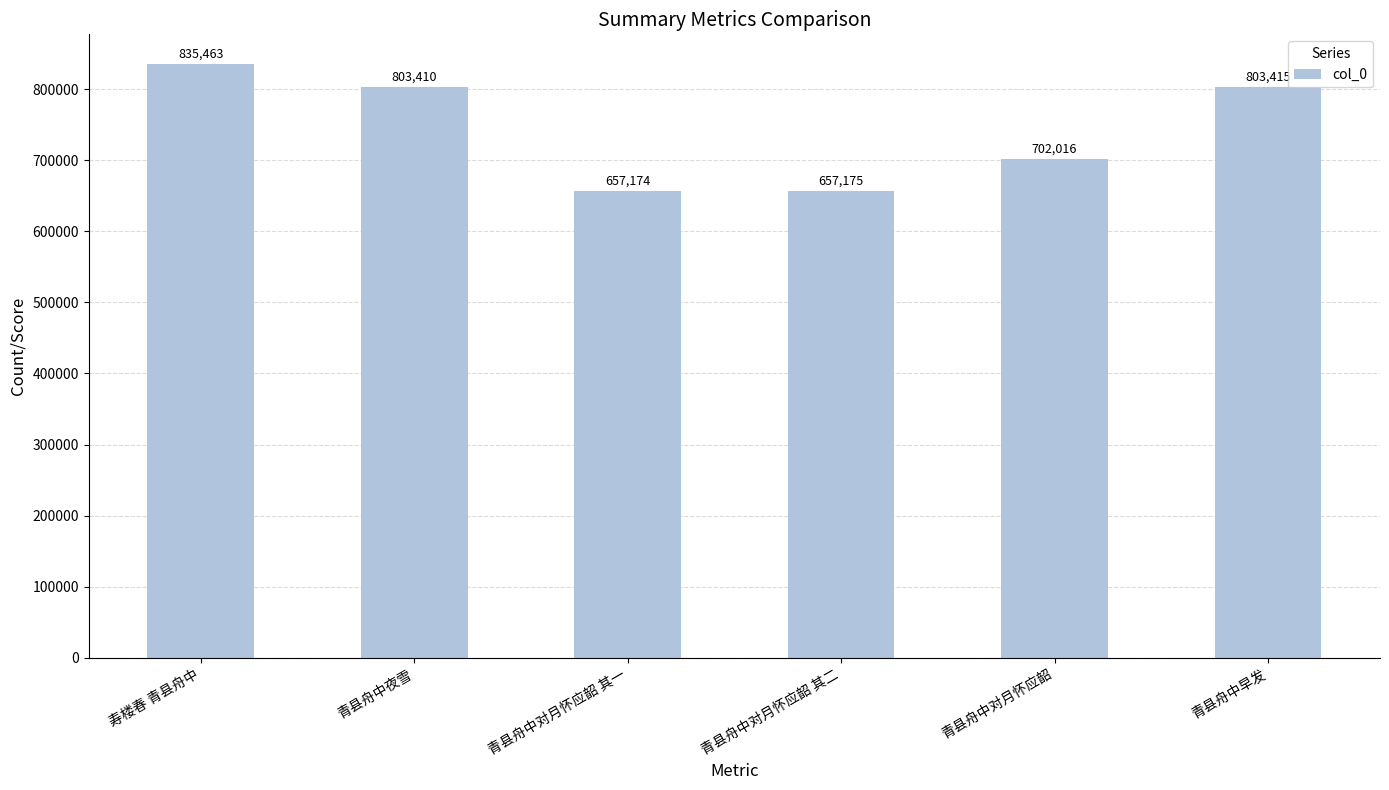

What is the sum of the values at 青县舟中对月怀应韶 其一 and 青县舟中对月怀应韶?

1359190